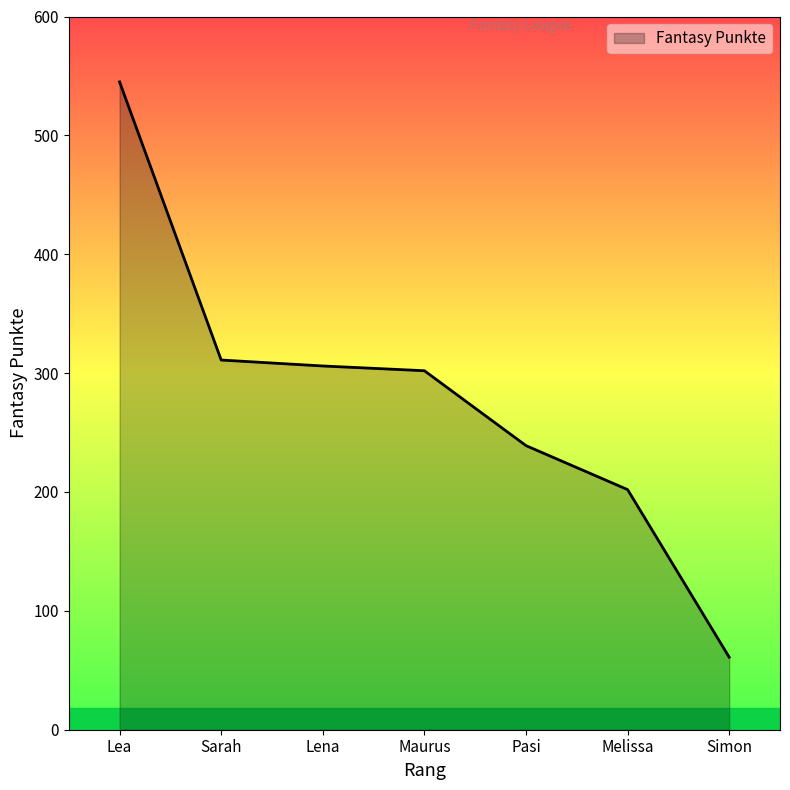

What value does the data have at Sarah, to the nearest 50?

300